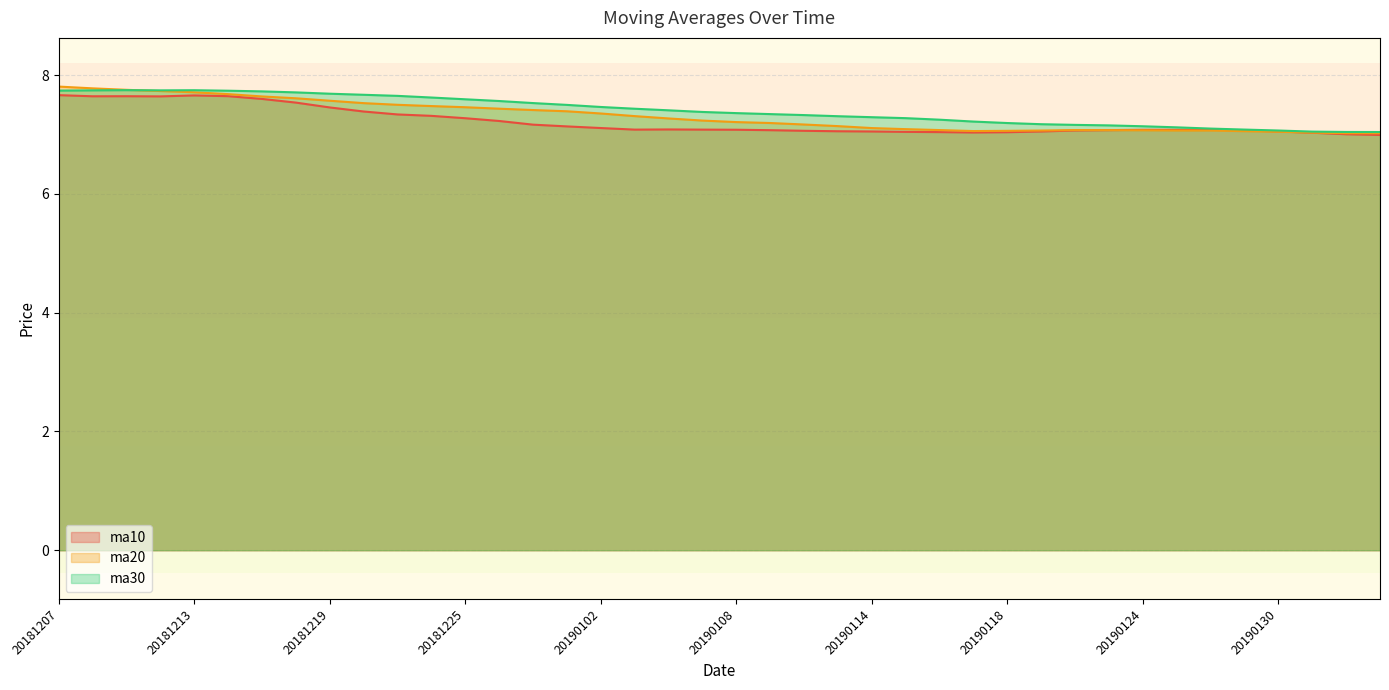

How many times do ma20 and ma30 cross each other?

1